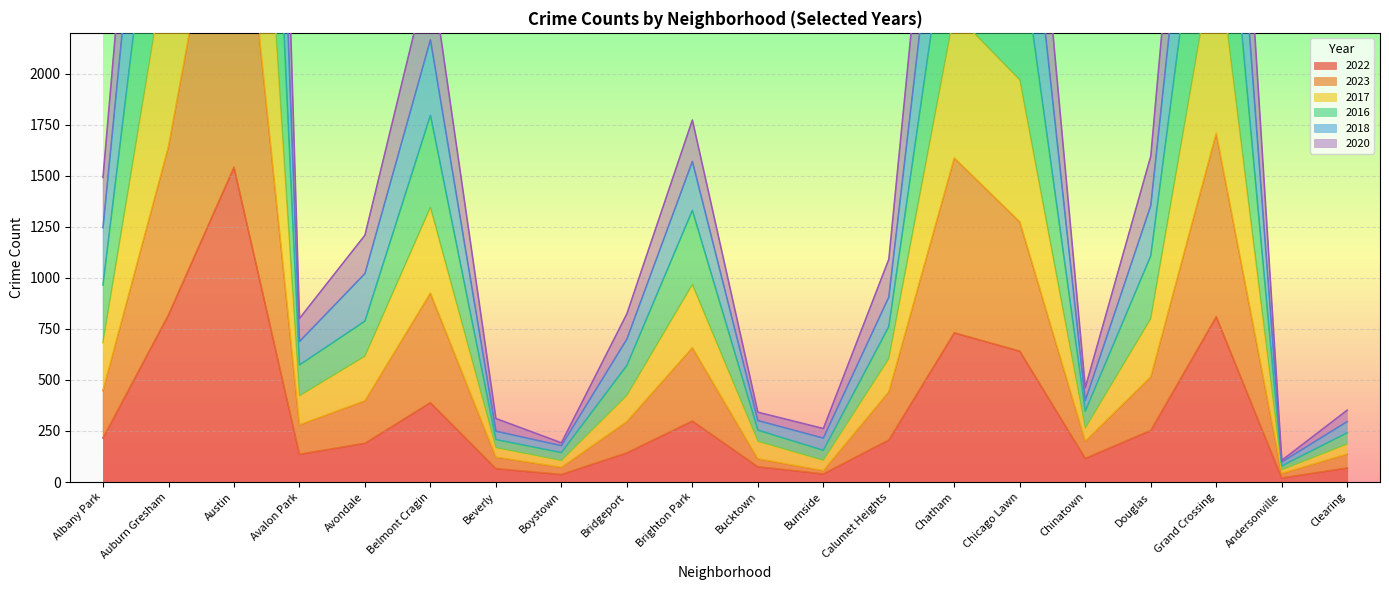

The value of 2022 at Avondale is 190. True or false?

True